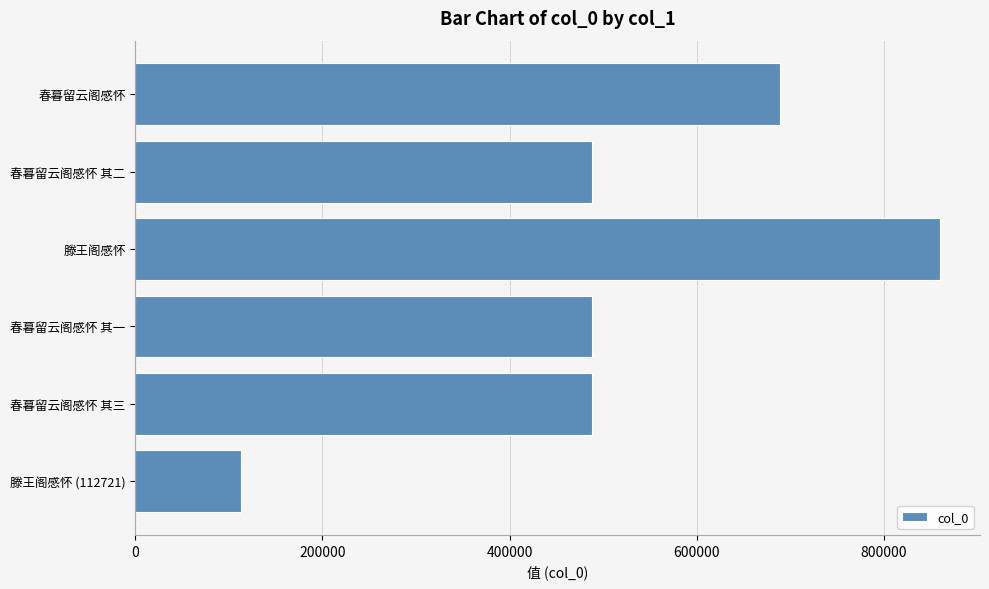

At which category does the chart reach its peak across all series?

滕王阁感怀